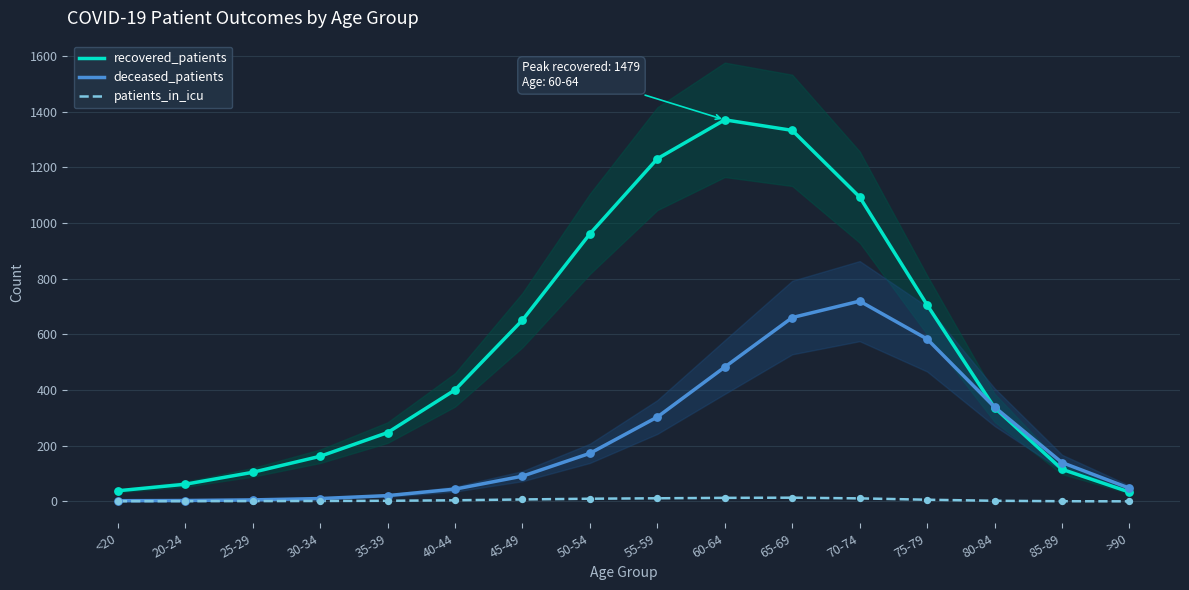

Which series reaches the minimum Y coordinate?

patients_in_icu